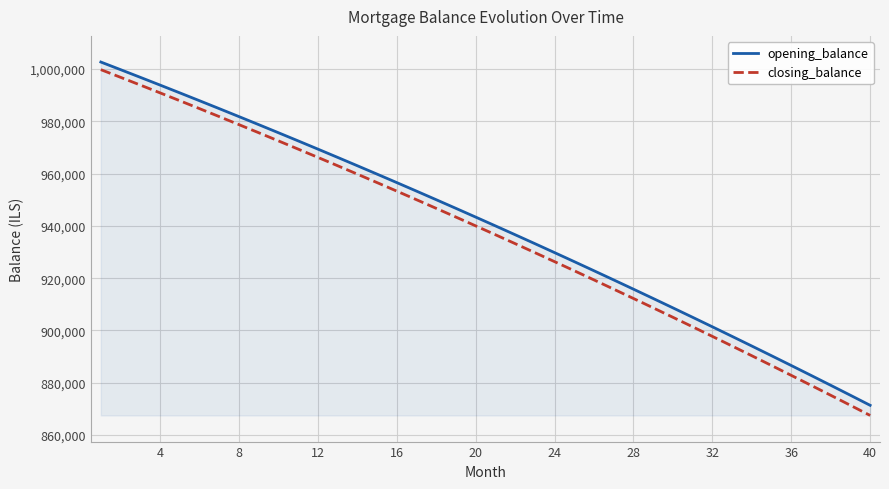

Which series has the widest spread of values?

closing_balance